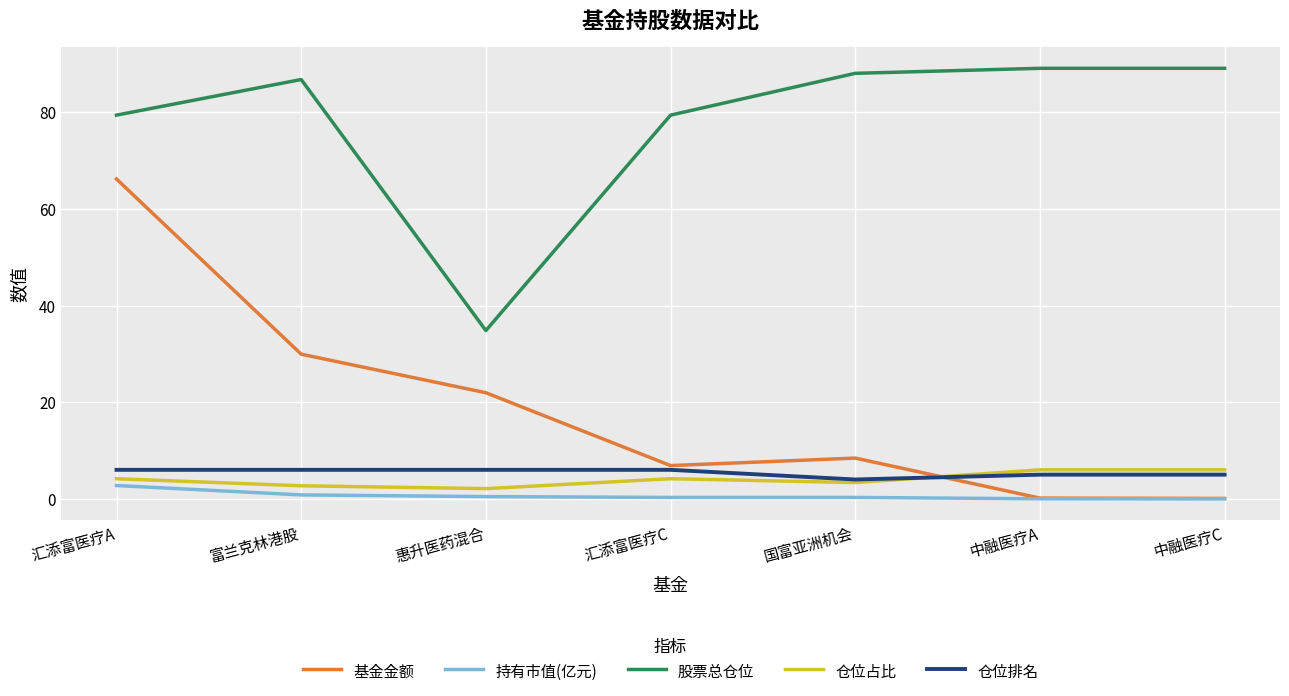

Which series has the largest total across all categories?

股票总仓位